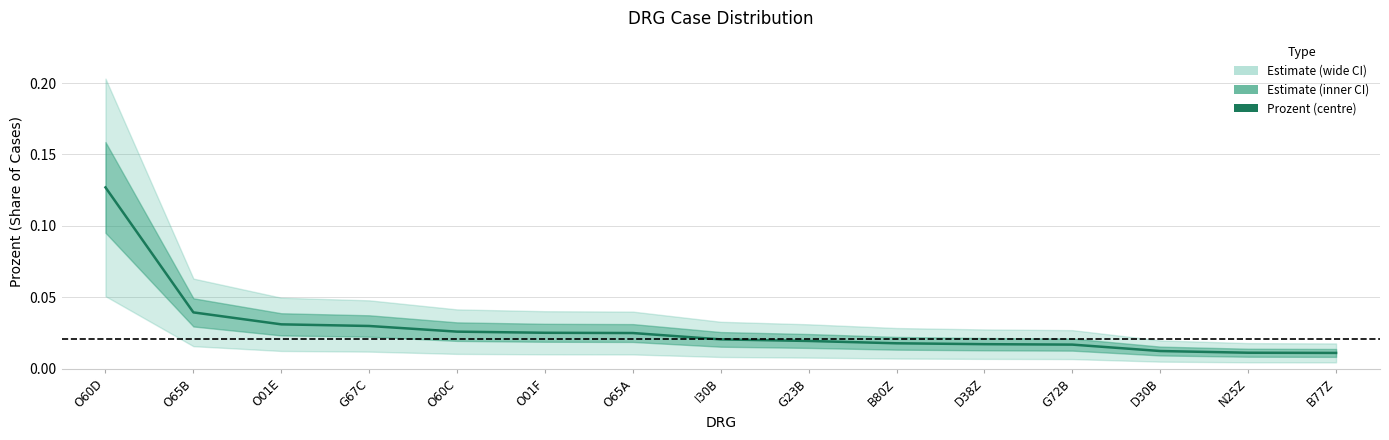

Reading left to right, what are all the values shown in this chart?

0.1	0.0	0.0	0.0	0.0	0.0	0.0	0.0	0.0	0.0	0.0	0.0	0.0	0.0	0.0